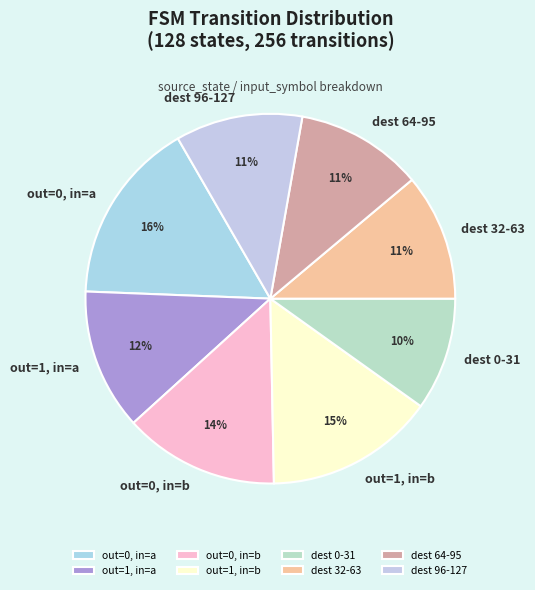

Approximately how many times larger is the value at out=0, in=a compared to out=1, in=a?

1.3